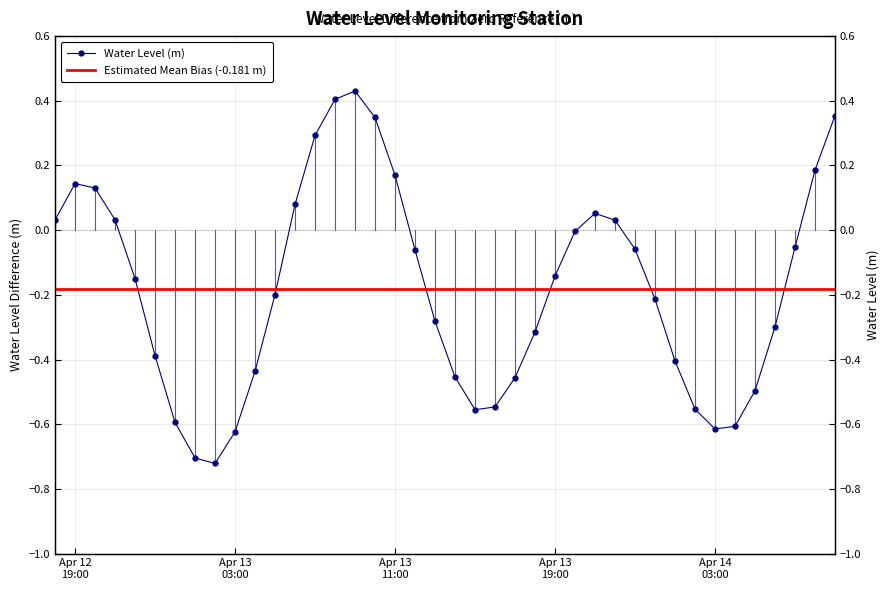

How many interior local peaks (higher than both neighbors) does the data have?

3